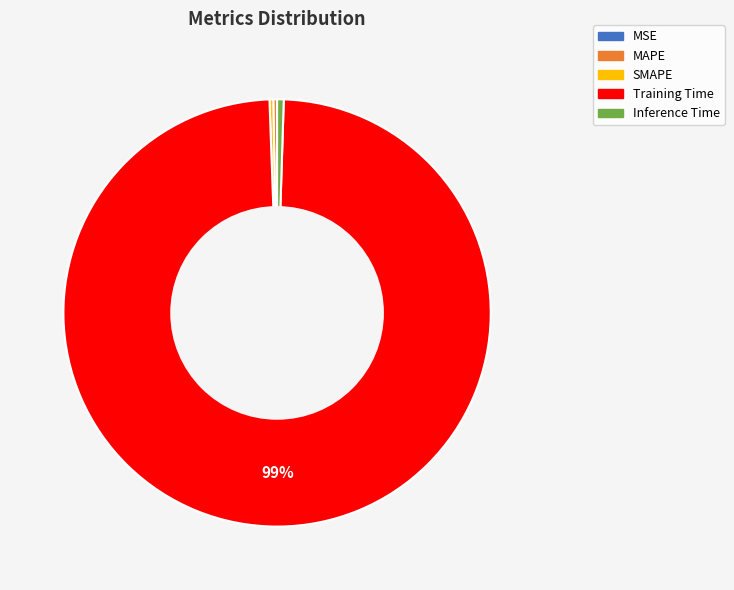

The SMAPE slice represents 10% of the pie. True or false?

False